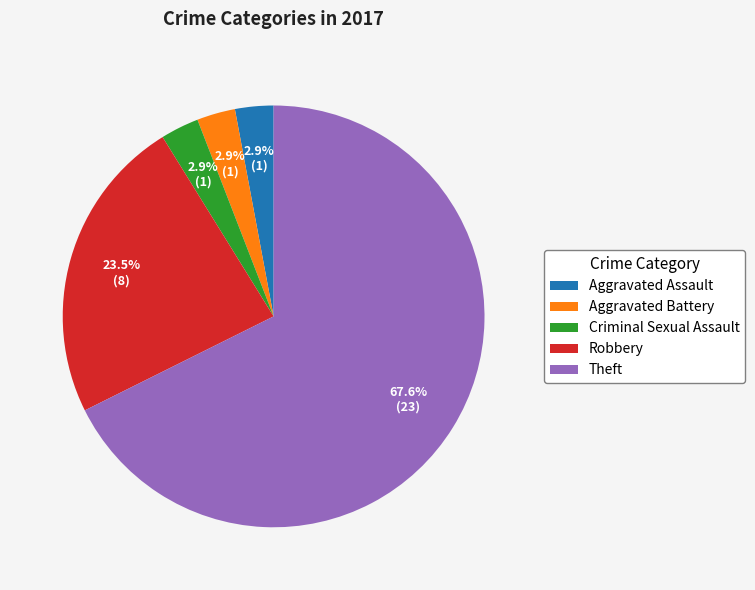

Combined, do Aggravated Assault and Criminal Sexual Assault account for over 50%?

No